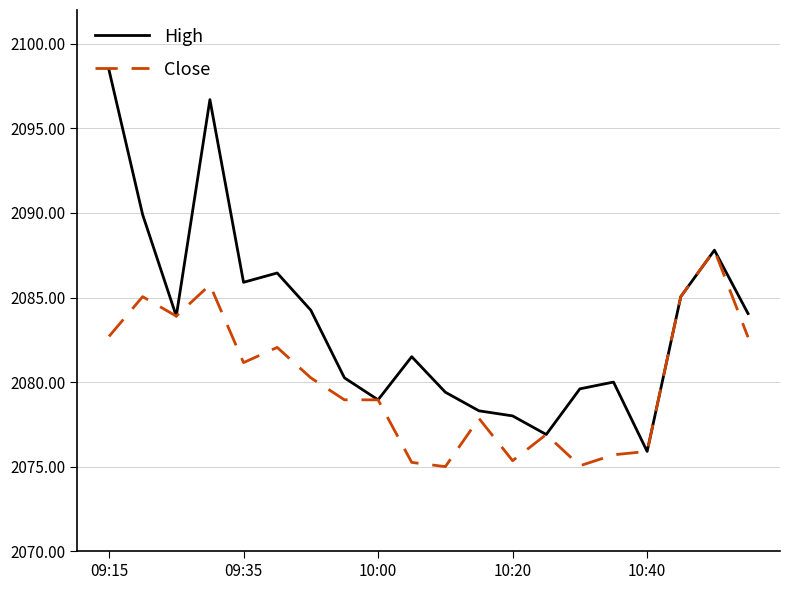

Which series has the largest range (max minus min)?

High